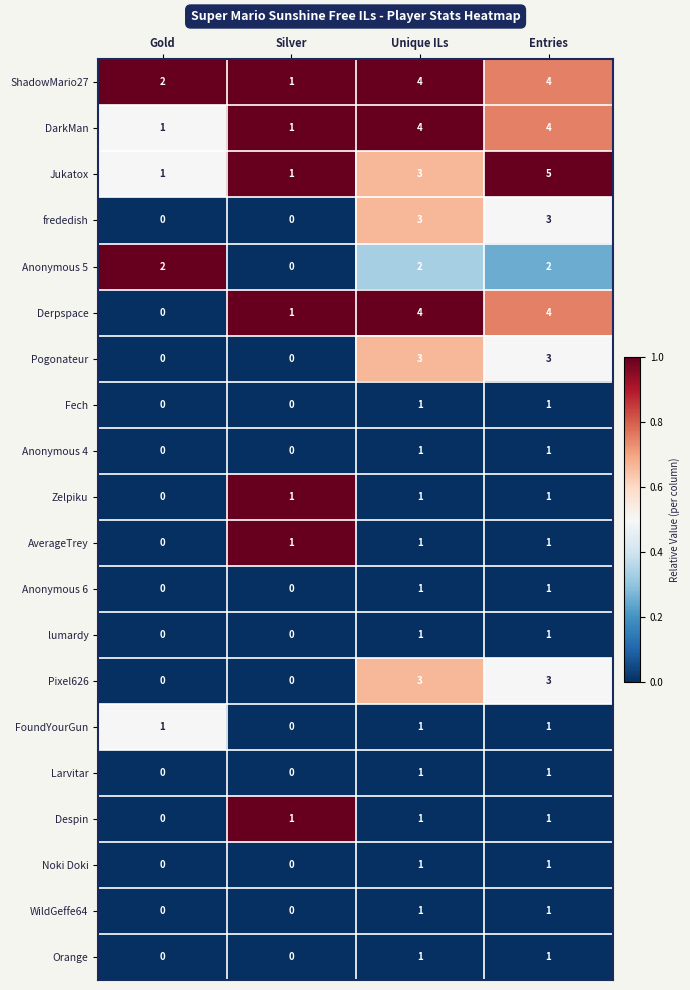

What is the difference between the second highest and second lowest values in the frededish series?

3